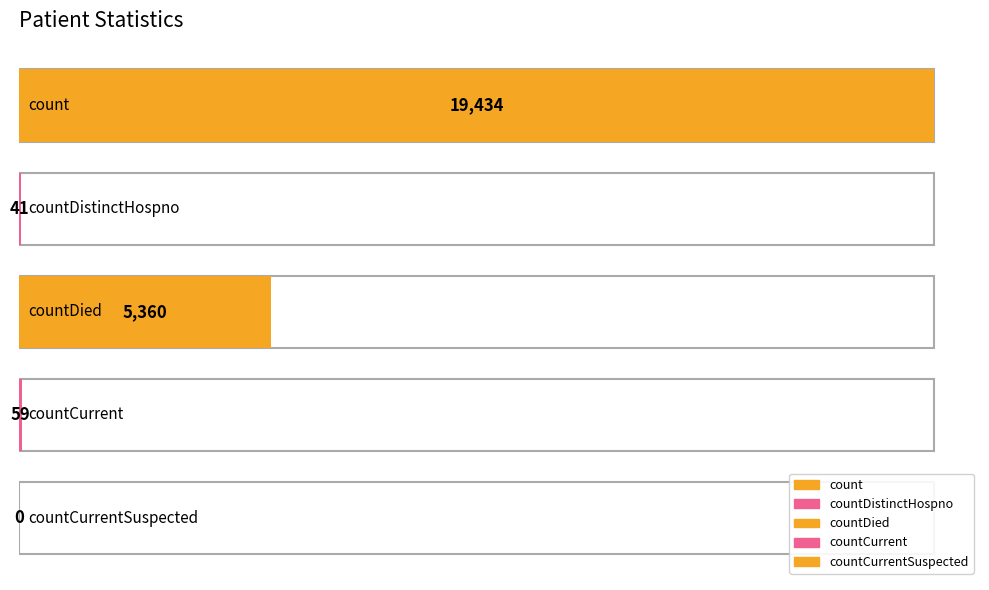

List the labels in order of value, largest first.

count, countDied, countCurrent, countDistinctHospno, countCurrentSuspected